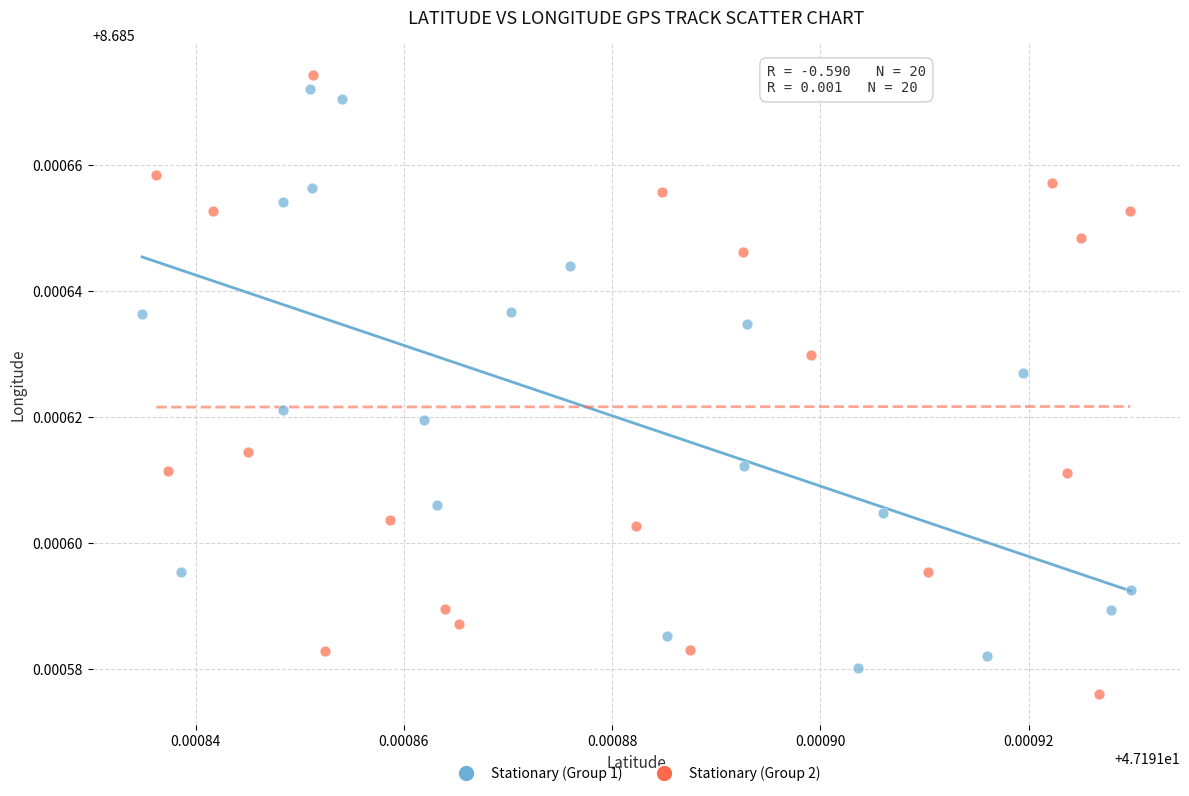

Which series contains the highest Y value?

Stationary (Group 2)